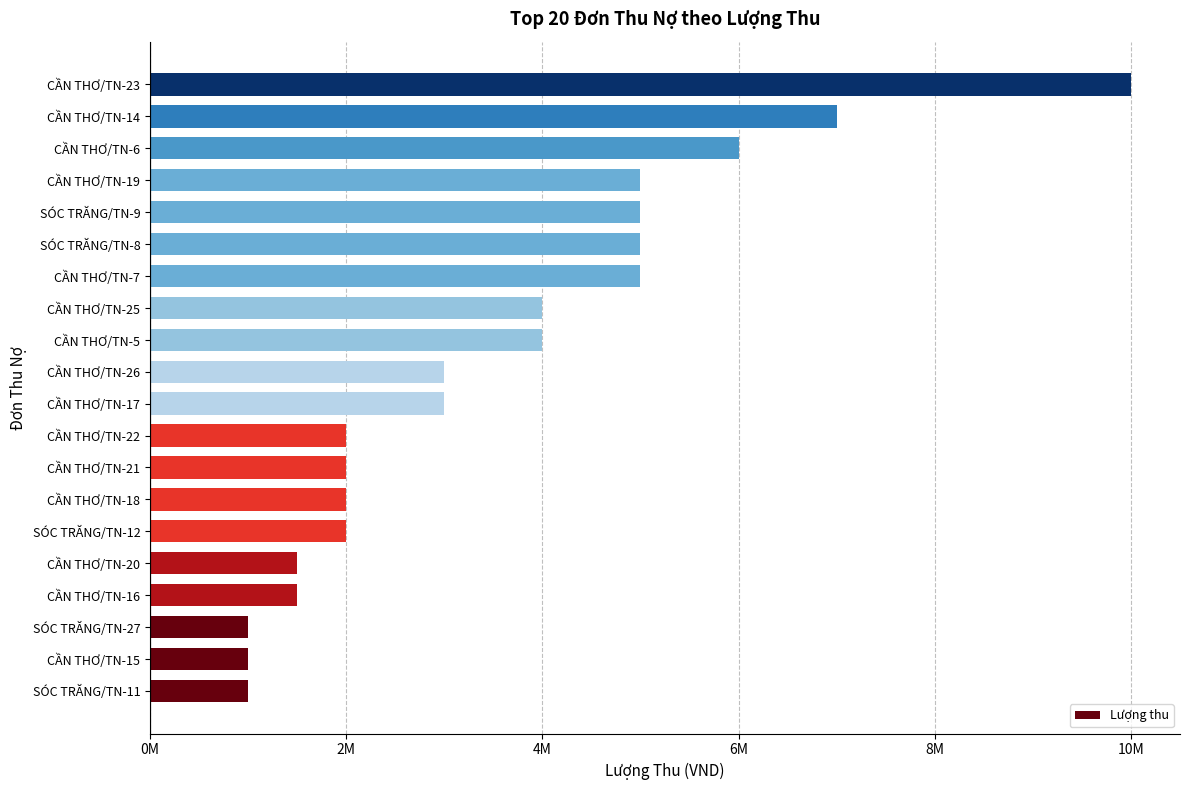

Are the bars horizontal?

Yes